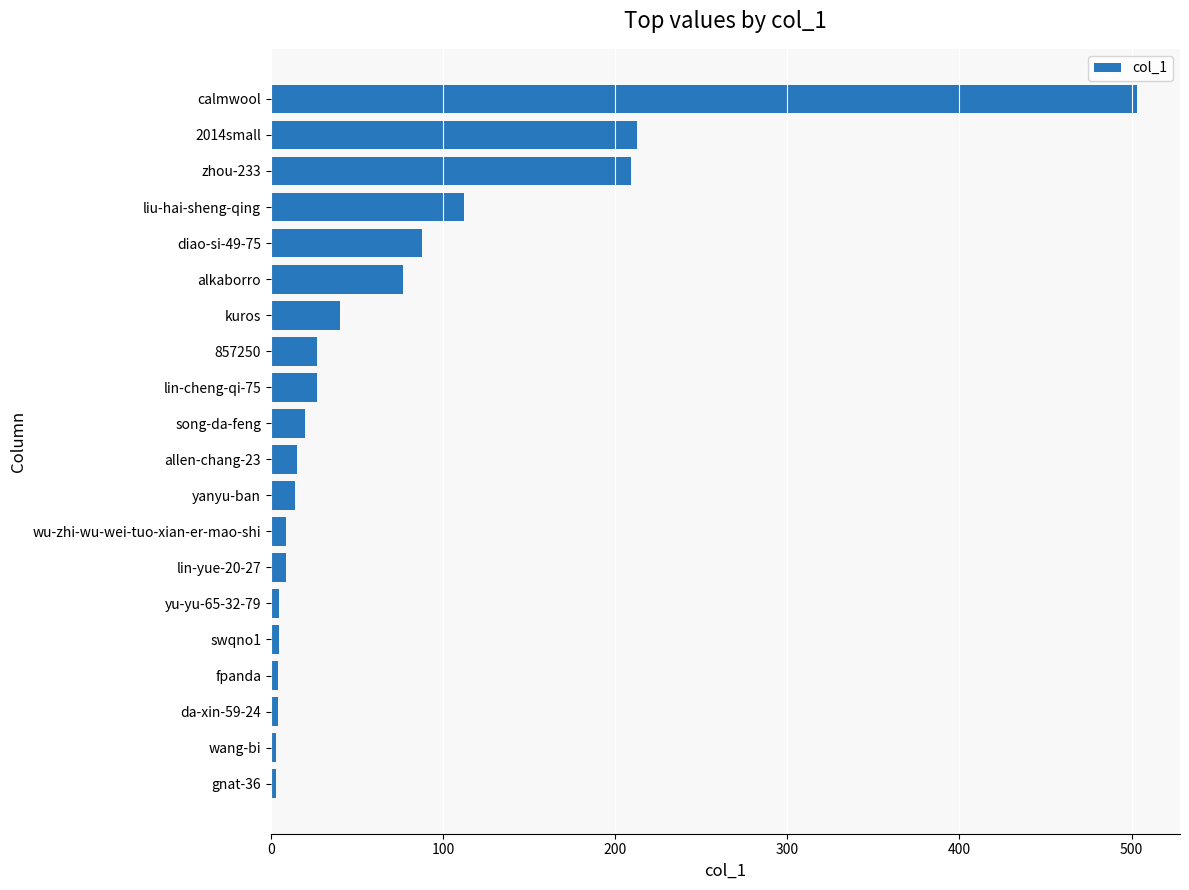

Is it true that the value at zhou-233 is 209?

True